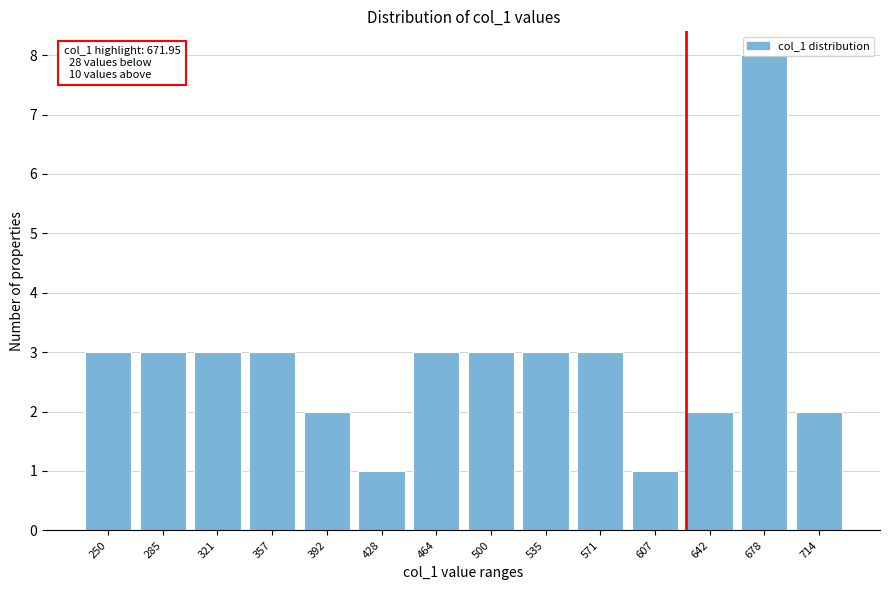

Approximately how many times larger is the value at 642 compared to 392?

1.0